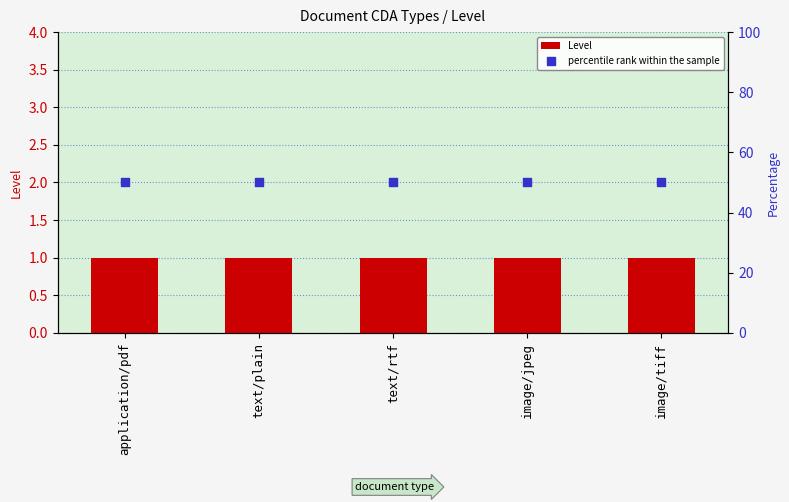

Which series contains the highest Y value?

percentile rank within the sample